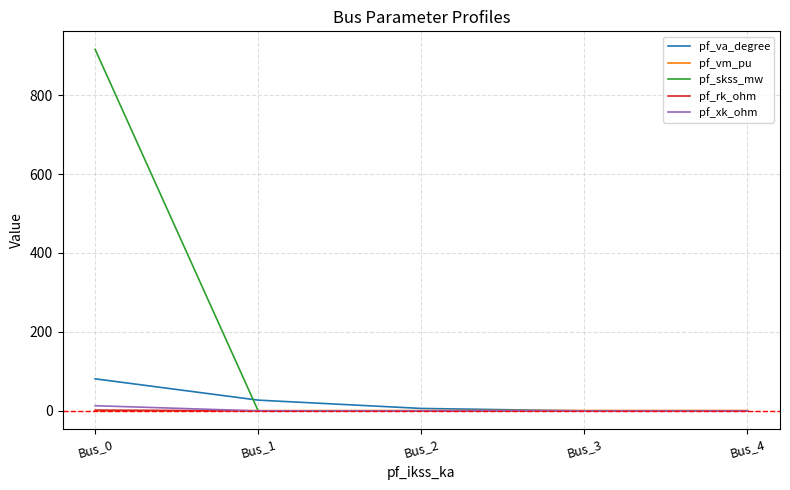

Is this an area chart (filled region under the line)?

No